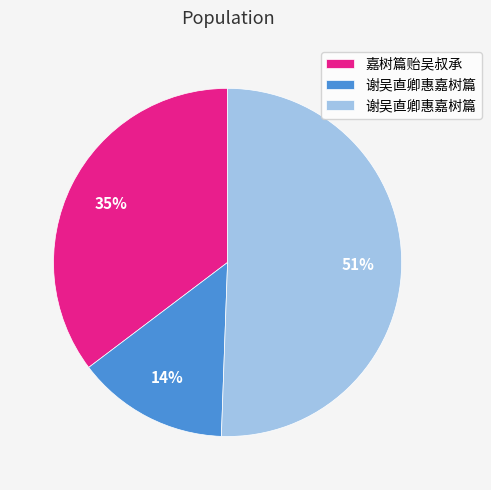

Does any single category account for the majority?

Yes